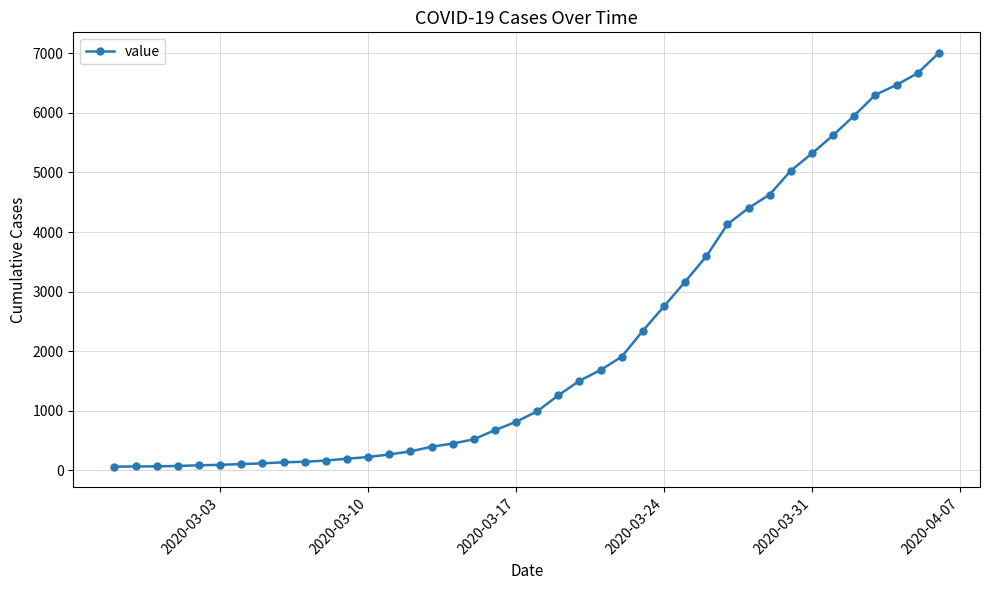

What is the difference between the second highest and second lowest values?

6598